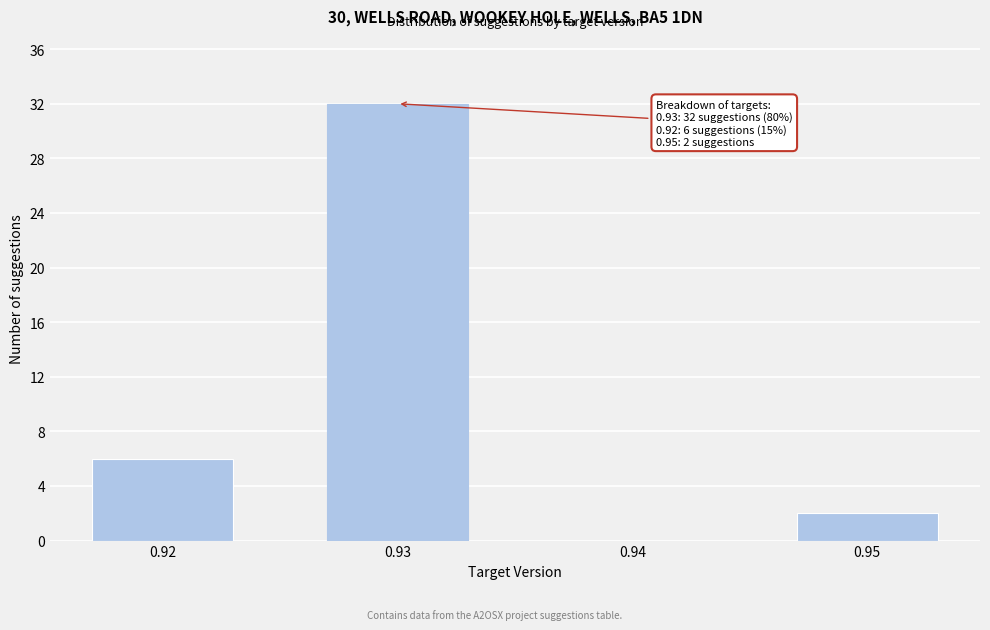

Reading left to right, list all the values displayed in this chart.

0.92=6	0.93=32	0.94=0	0.95=2